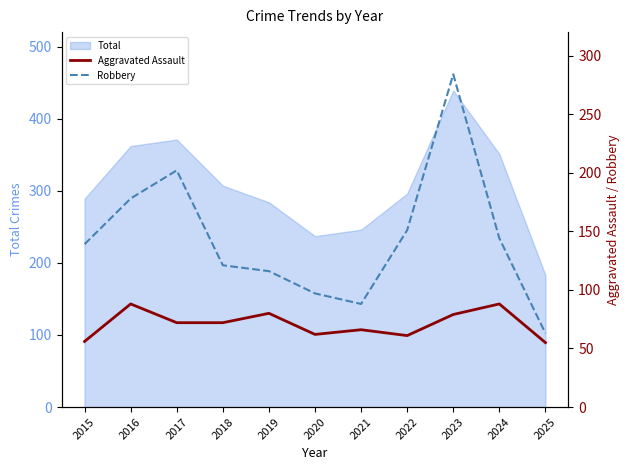

What is the sum of all Aggravated Assault values?

779